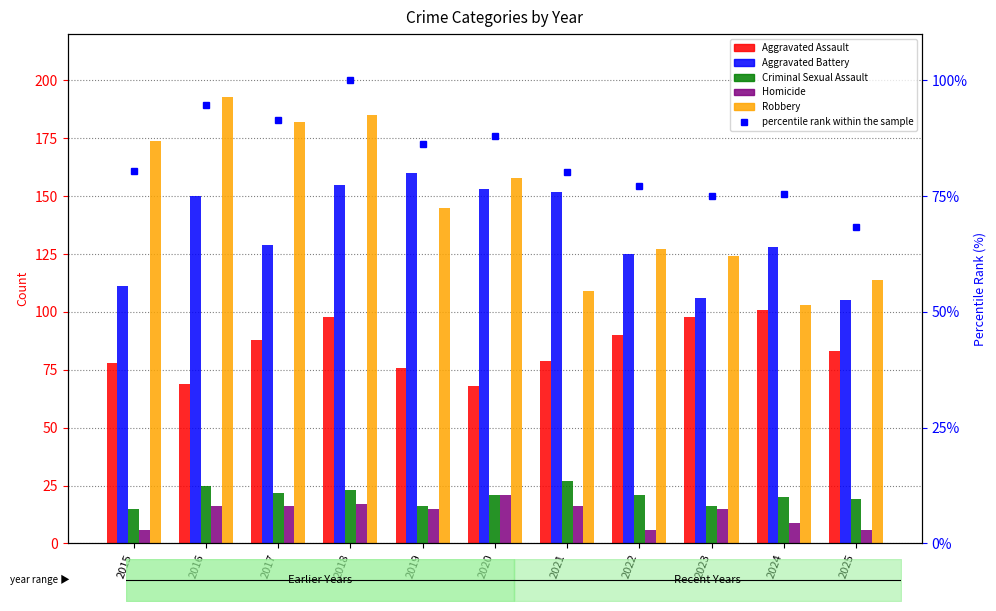

How many values in the Aggravated Assault series exceed 83?

5